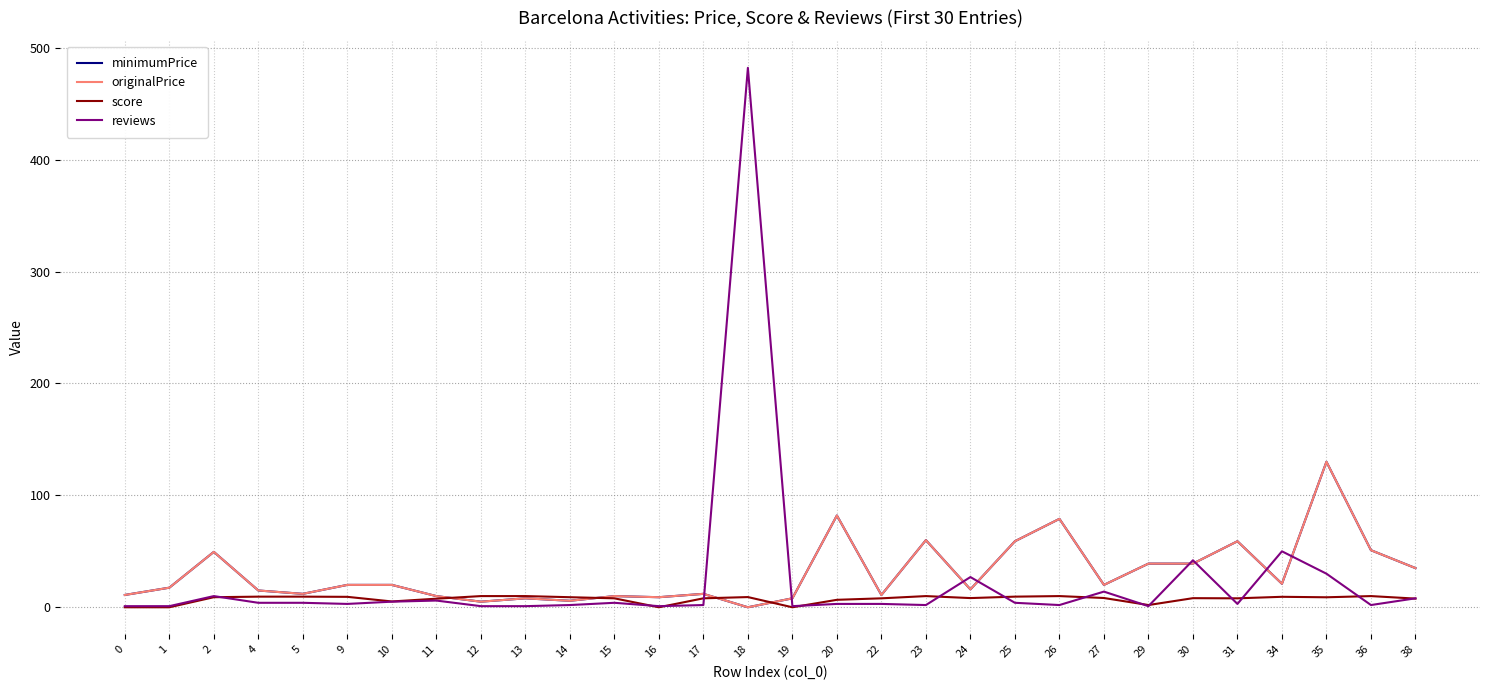

In reviews, how many points are higher than both neighbors (excluding endpoints)?

8